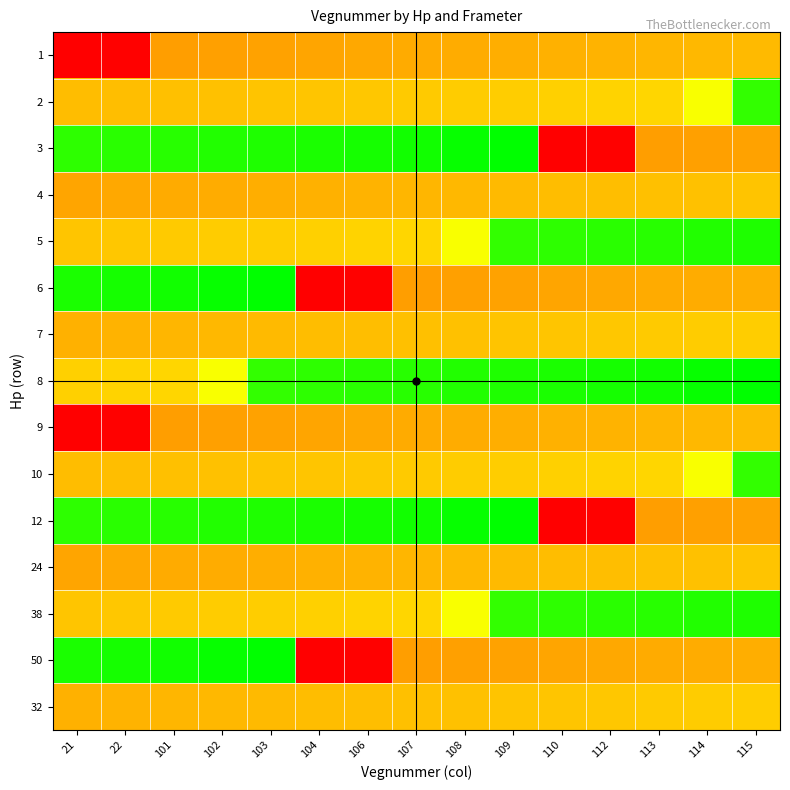

Reading left to right, transcribe all the data shown in this chart.

1: 21=21	22=22	101=101	102=102	103=103	104=104	106=106	107=107	108=108	109=109	110=110	112=112	113=113	114=114	115=115
2: 21=116	22=117	101=118	102=119	103=120	104=121	106=122	107=123	108=124	109=125	110=126	112=128	113=129	114=151	115=201
3: 21=202	22=203	101=204	102=205	103=206	104=207	106=208	107=209	108=212	109=214	110=21	112=22	113=101	114=102	115=103
4: 21=104	22=106	101=107	102=108	103=109	104=110	106=112	107=113	108=114	109=115	110=116	112=117	113=118	114=119	115=120
5: 21=121	22=122	101=123	102=124	103=125	104=126	106=128	107=129	108=151	109=201	110=202	112=203	113=204	114=205	115=206
6: 21=207	22=208	101=209	102=212	103=214	104=21	106=22	107=101	108=102	109=103	110=104	112=106	113=107	114=108	115=109
7: 21=110	22=112	101=113	102=114	103=115	104=116	106=117	107=118	108=119	109=120	110=121	112=122	113=123	114=124	115=125
8: 21=126	22=128	101=129	102=151	103=201	104=202	106=203	107=204	108=205	109=206	110=207	112=208	113=209	114=212	115=214
9: 21=21	22=22	101=101	102=102	103=103	104=104	106=106	107=107	108=108	109=109	110=110	112=112	113=113	114=114	115=115
10: 21=116	22=117	101=118	102=119	103=120	104=121	106=122	107=123	108=124	109=125	110=126	112=128	113=129	114=151	115=201
12: 21=202	22=203	101=204	102=205	103=206	104=207	106=208	107=209	108=212	109=214	110=21	112=22	113=101	114=102	115=103
24: 21=104	22=106	101=107	102=108	103=109	104=110	106=112	107=113	108=114	109=115	110=116	112=117	113=118	114=119	115=120
38: 21=121	22=122	101=123	102=124	103=125	104=126	106=128	107=129	108=151	109=201	110=202	112=203	113=204	114=205	115=206
50: 21=207	22=208	101=209	102=212	103=214	104=21	106=22	107=101	108=102	109=103	110=104	112=106	113=107	114=108	115=109
32: 21=110	22=112	101=113	102=114	103=115	104=116	106=117	107=118	108=119	109=120	110=121	112=122	113=123	114=124	115=125